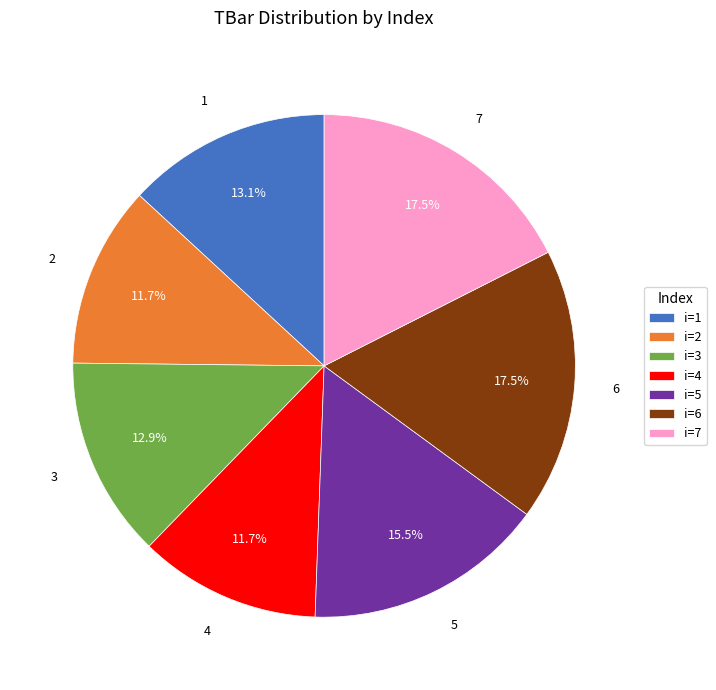

What is the ratio of the value at 6 to the value at 7?

1.0